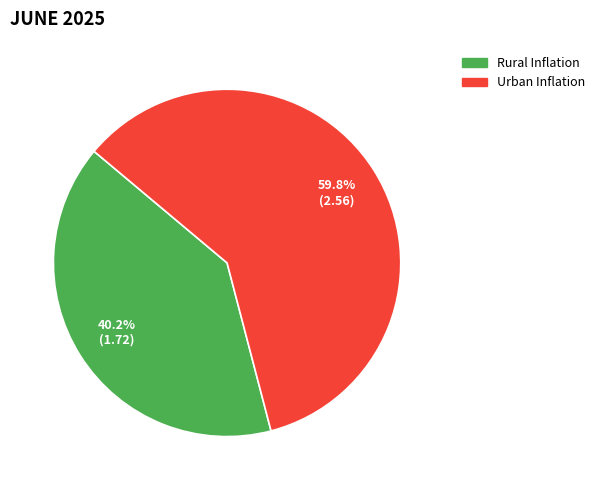

Does Rural Inflation account for over 50% of the chart?

No